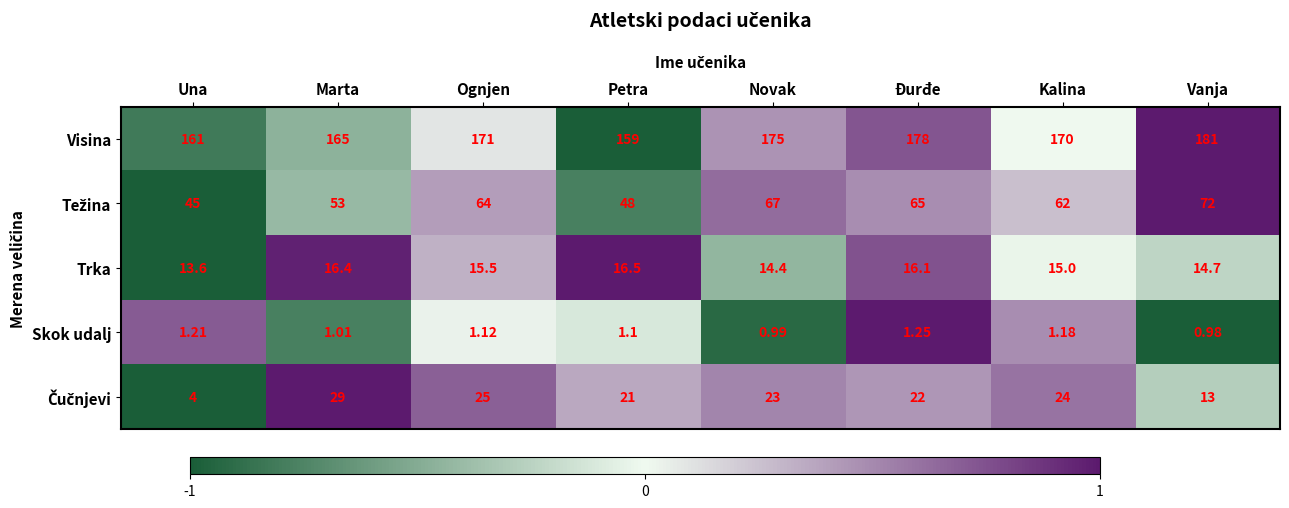

At which category does the chart reach its peak across all series?

Vanja